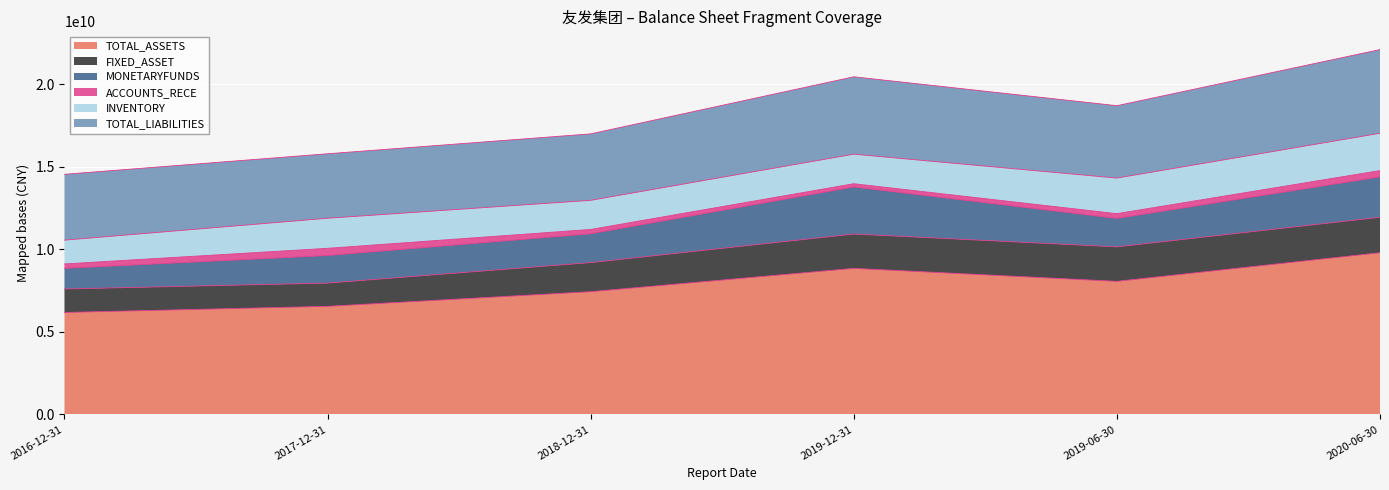

List the labels in order of TOTAL_ASSETS value, largest first.

2020-06-30, 2019-12-31, 2019-06-30, 2018-12-31, 2017-12-31, 2016-12-31